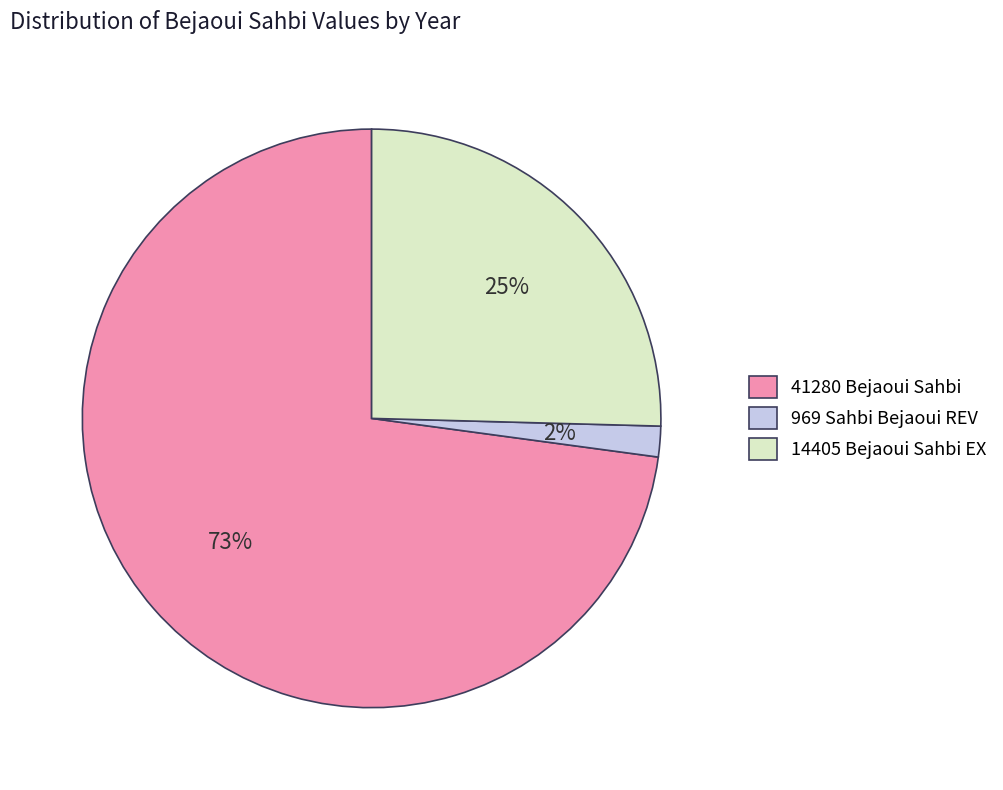

Is there a majority slice in this chart?

Yes